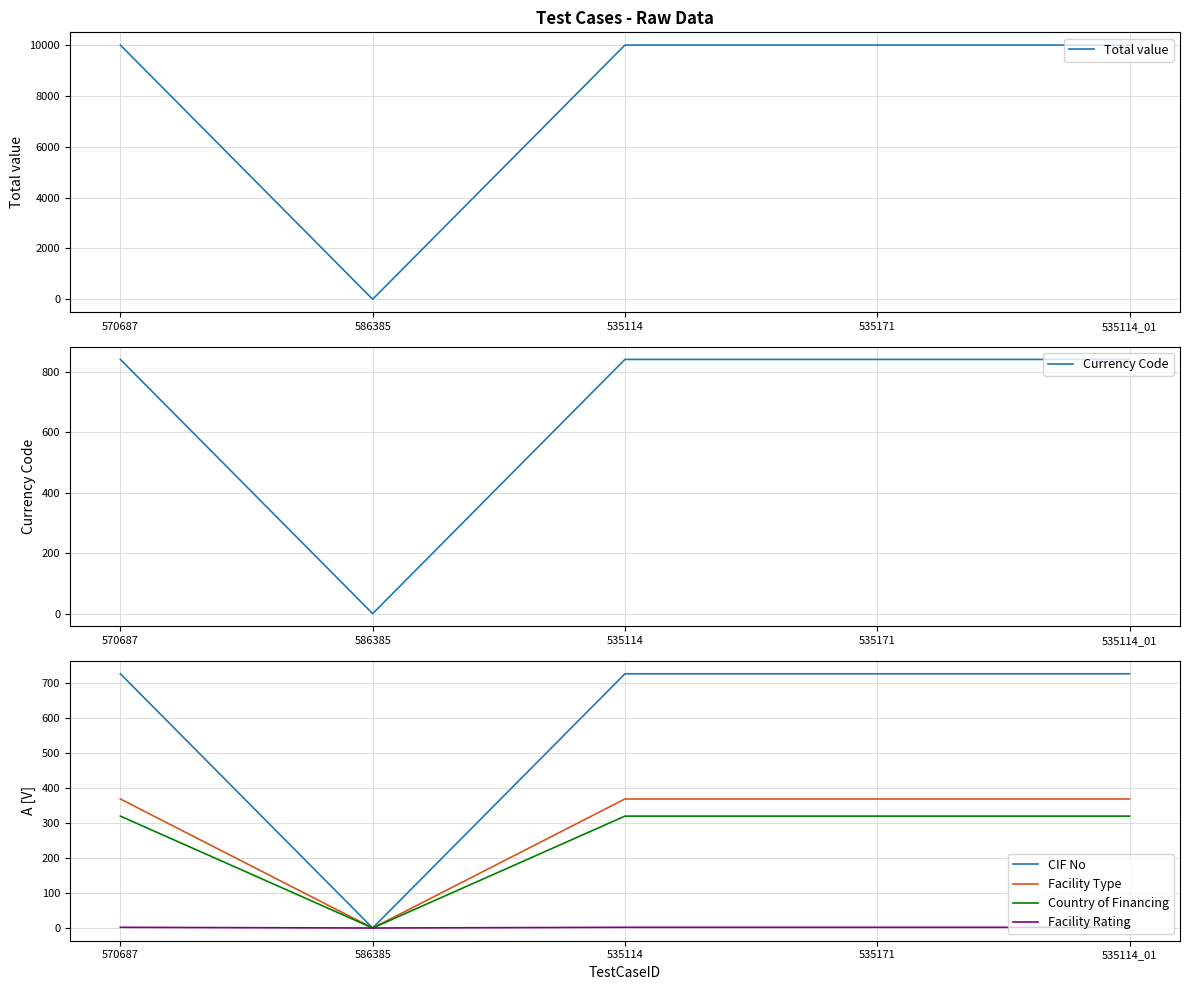

True or false: Currency Code and Total value intersect in this chart.

False